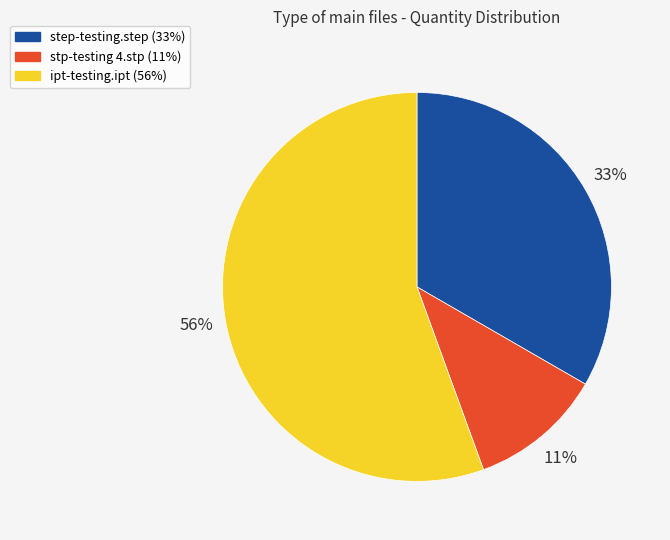

What is the smallest slice in the pie chart?

stp-testing 4.stp